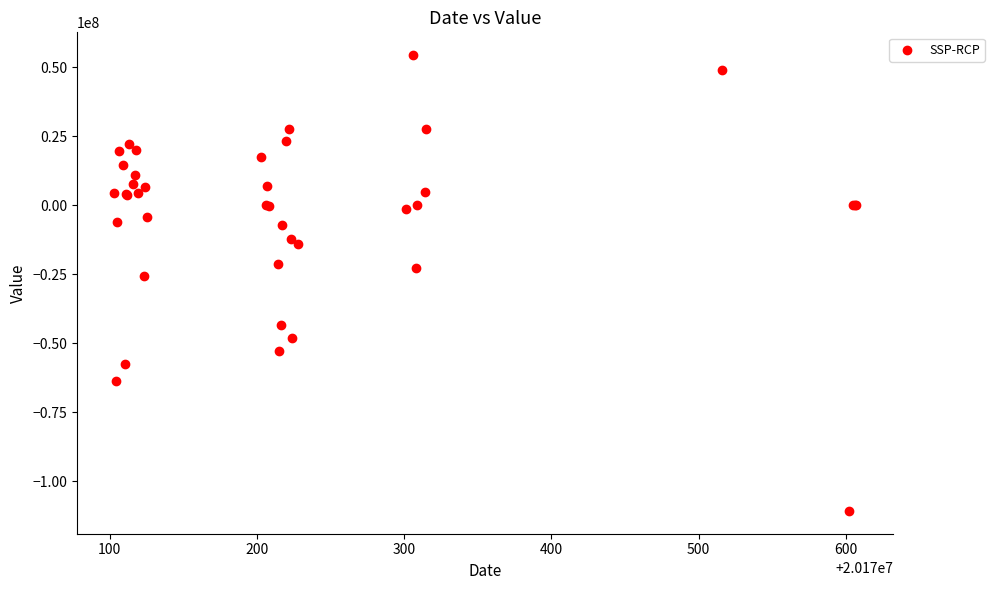

What Y value in the scatter plot is closest to -28184665?

-25583449.0